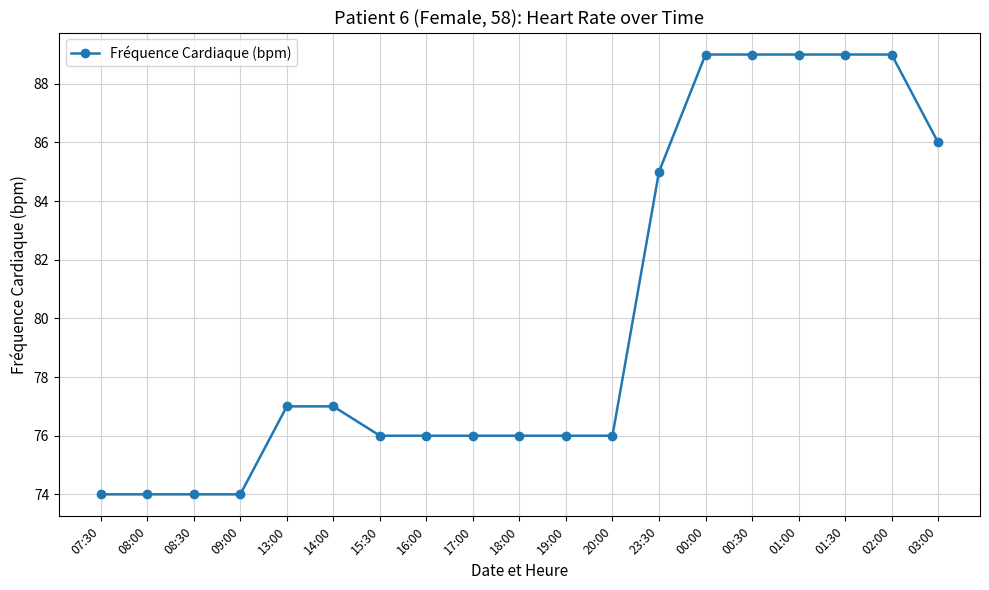

Which has a higher value, 08:00 or 19:00?

19:00